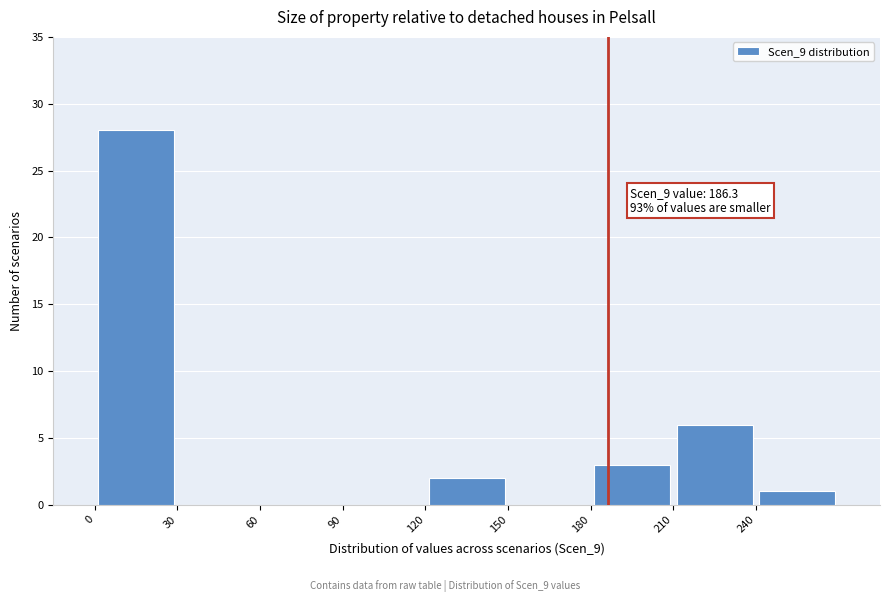

Which range on the x-axis has the tallest bar?

0 to 30